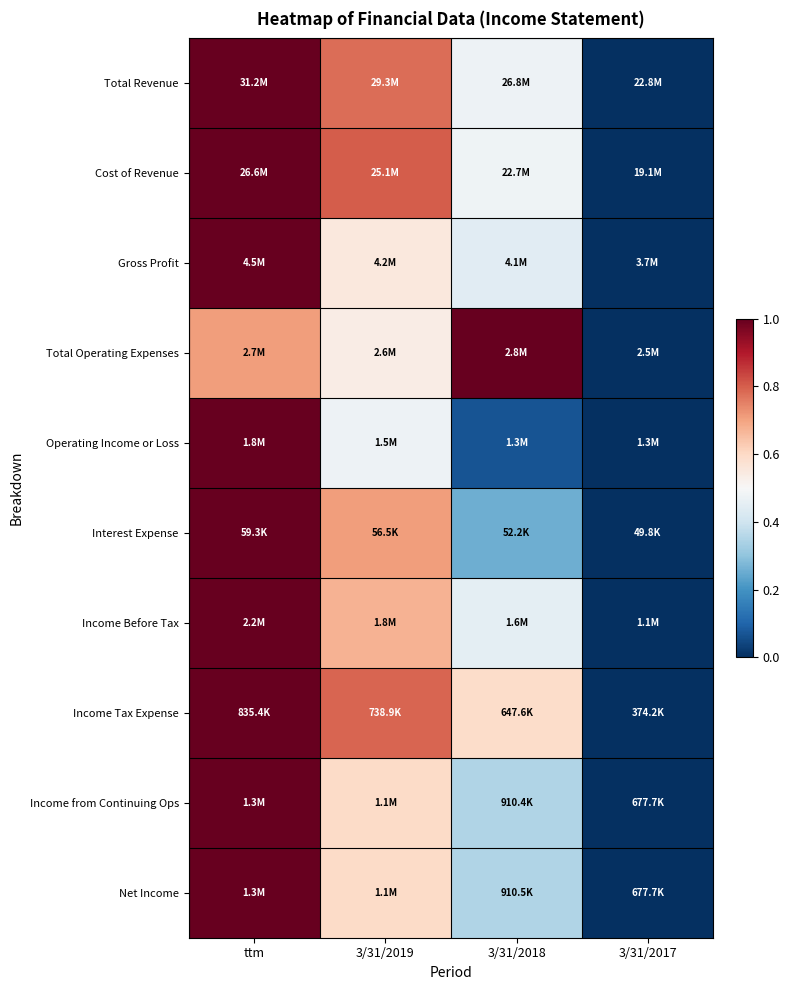

Which label corresponds to the largest value in the chart?

ttm